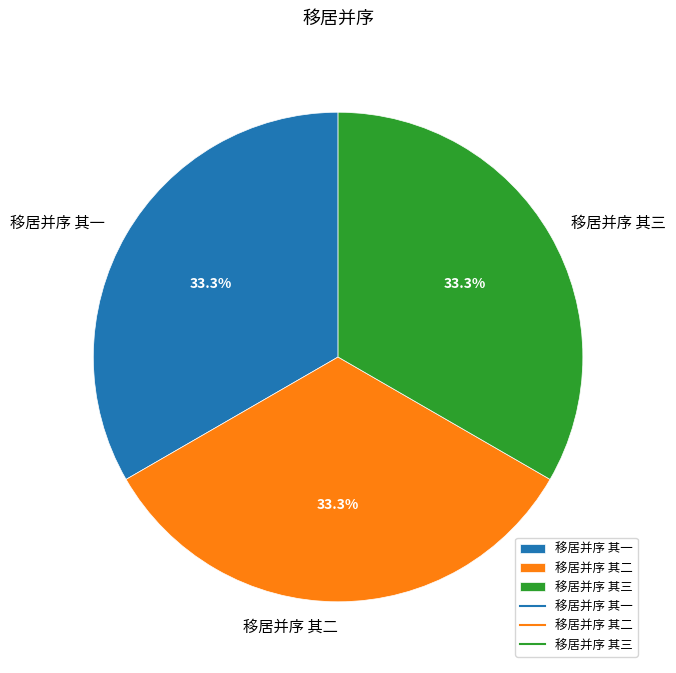

What percentage is the 移居并序 其三 slice, to the nearest percent?

33%